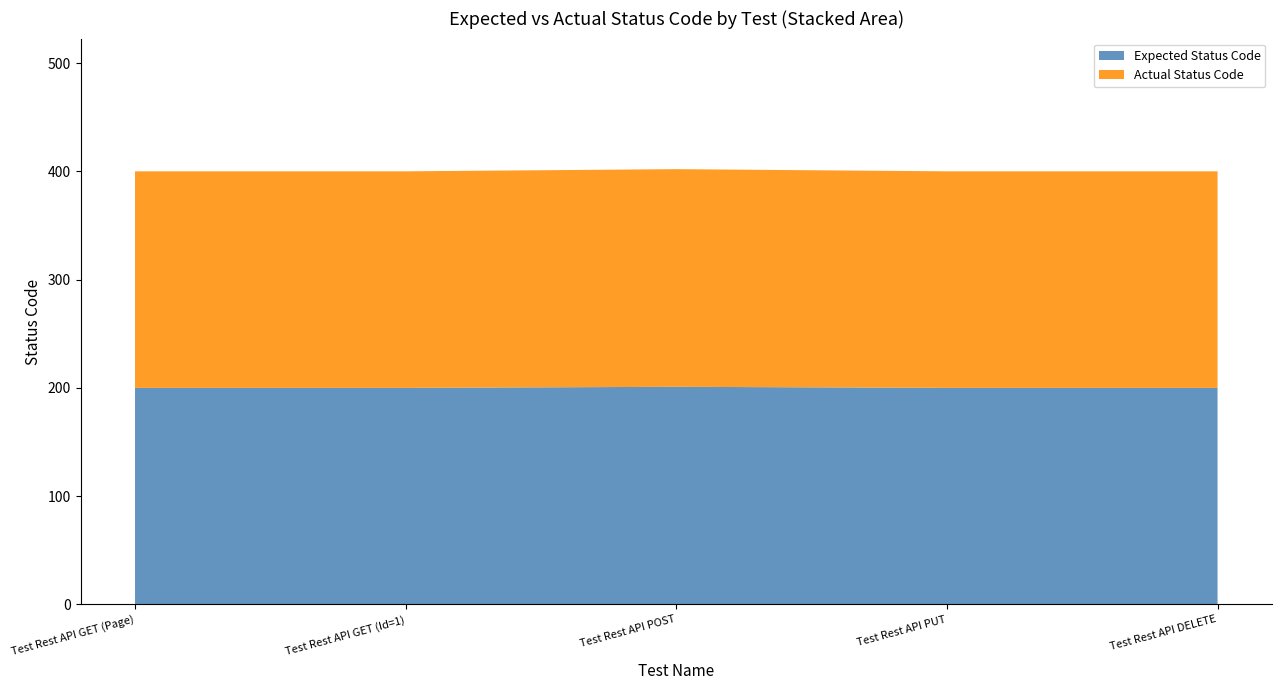

Reading right to left, list all the values displayed in this chart.

Expected Status Code: 200	200	201	200	200
Actual Status Code: 200	200	201	200	200